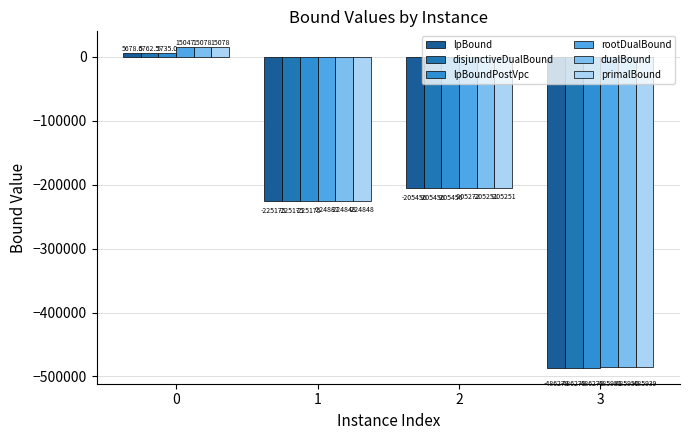

Which category has the lowest value in the dualBound series?

3